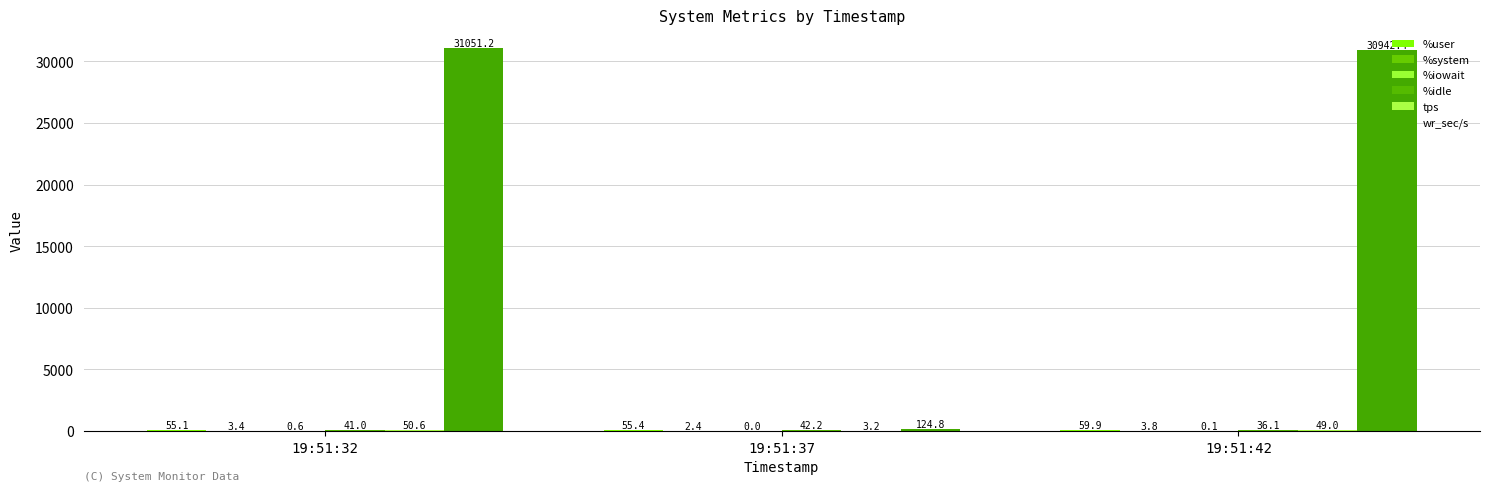

Does the chart contain stacked bars?

No